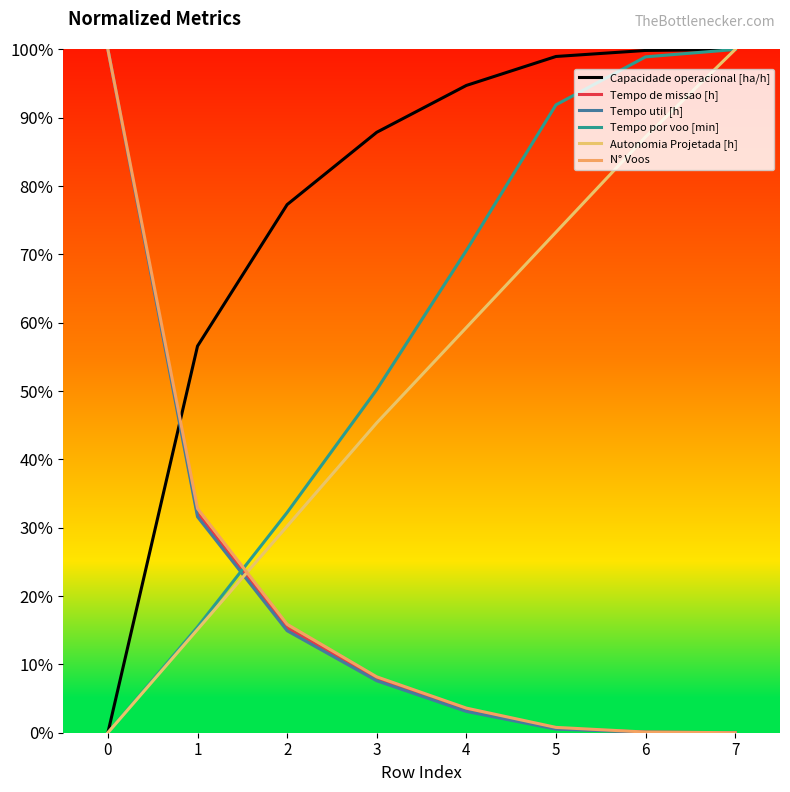

True or false: Autonomia Projetada [h] has more than 1 interior local peaks.

False